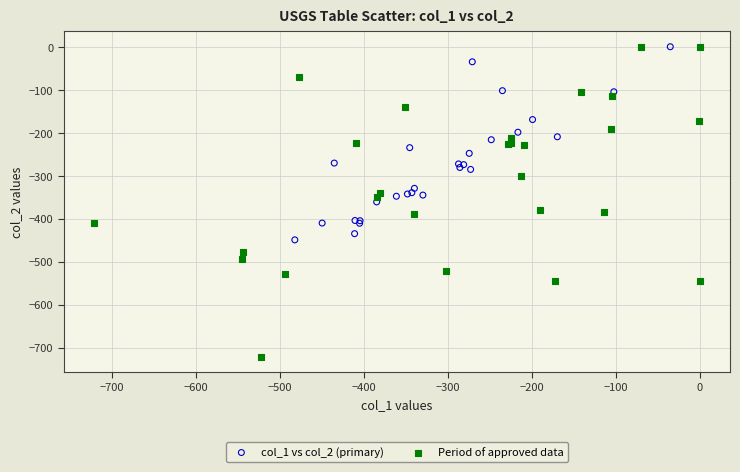

Which series reaches the minimum Y coordinate?

Period of approved data